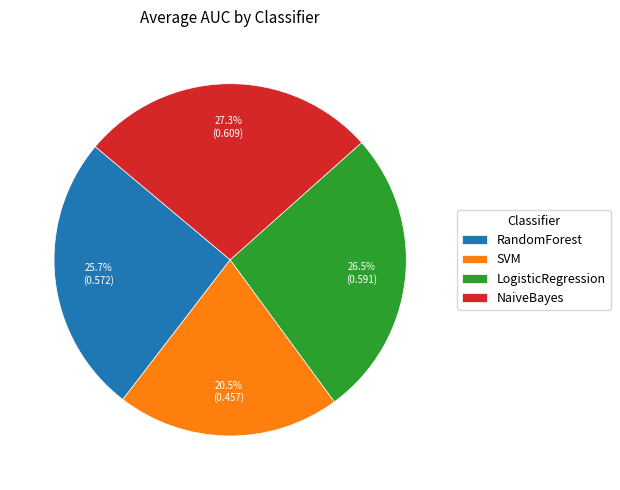

Count the number of slices in the pie.

4